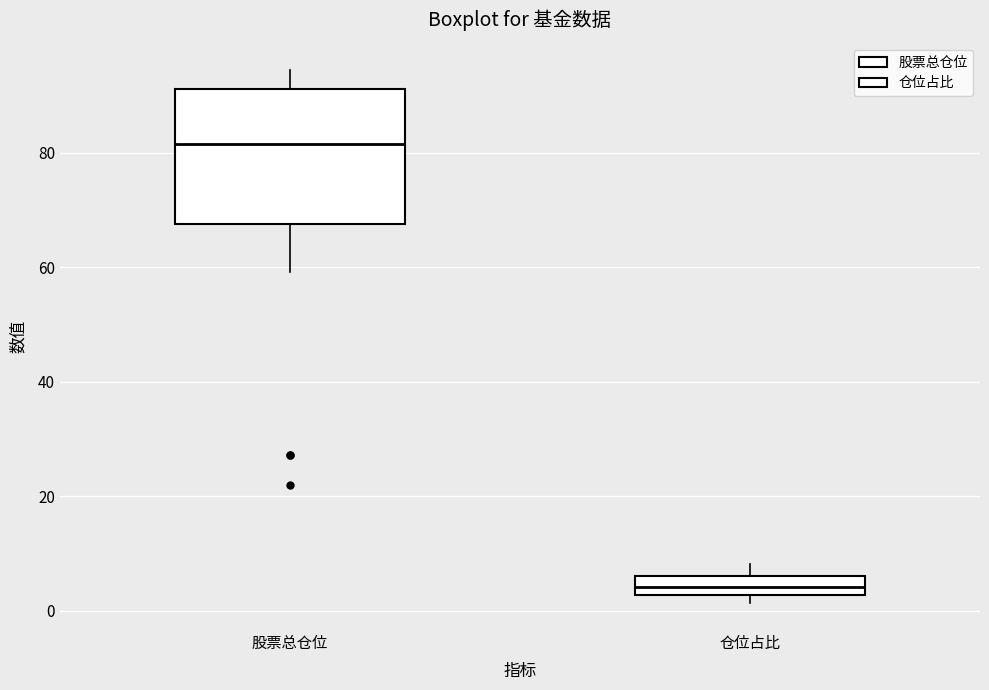

Which box has the highest median line?

股票总仓位